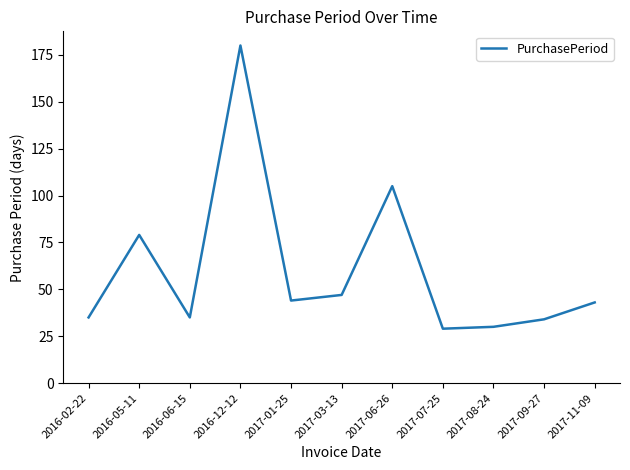

How many lines are shown in the chart?

1